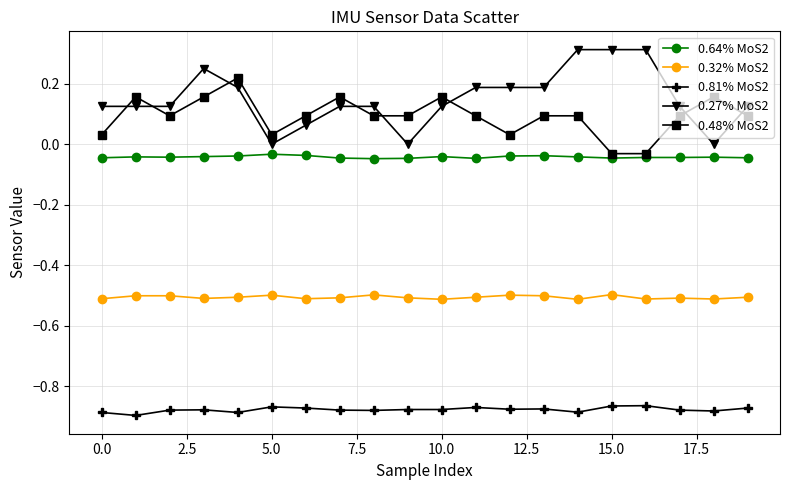

Which series has the largest range (max minus min)?

0.27% MoS2